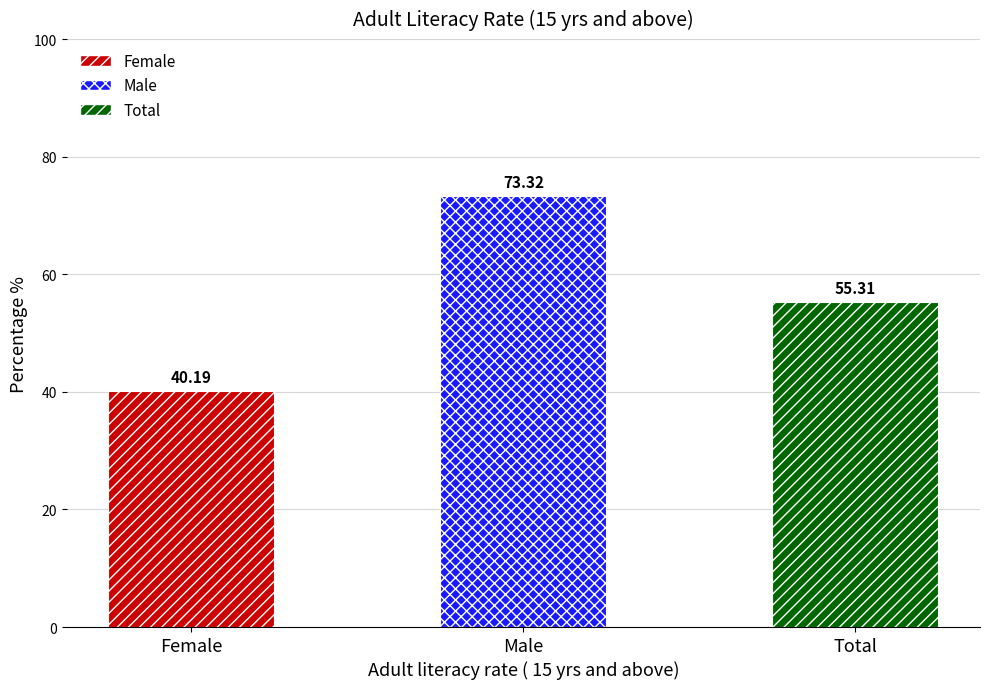

Where is the data nearest to the value 56?

Total